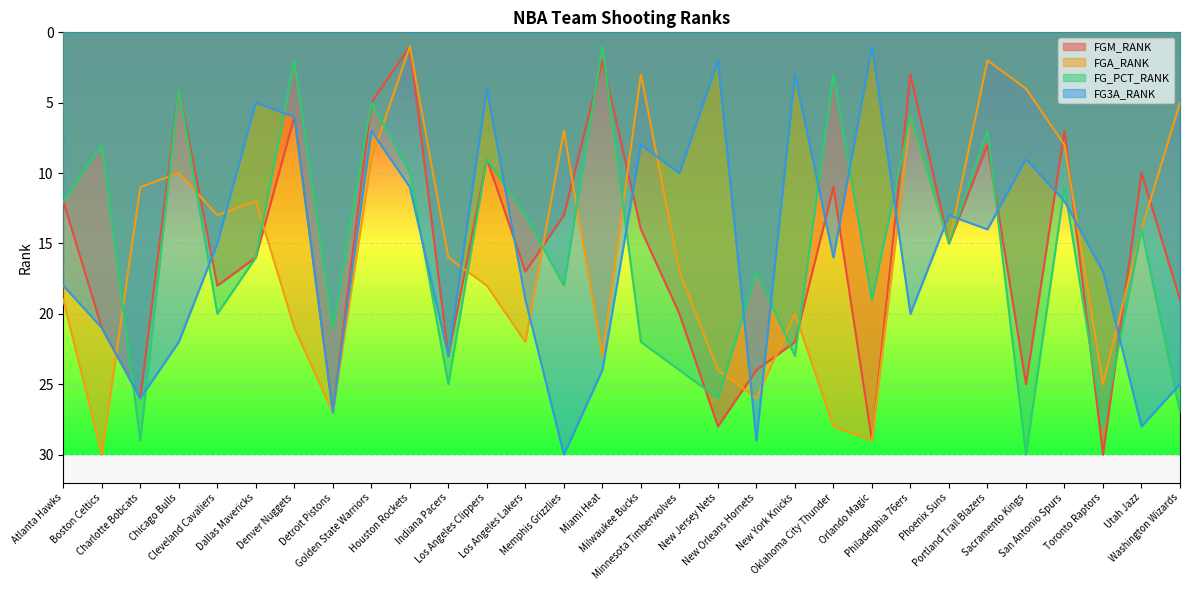

At how many categories does at least one series exceed 13?

27